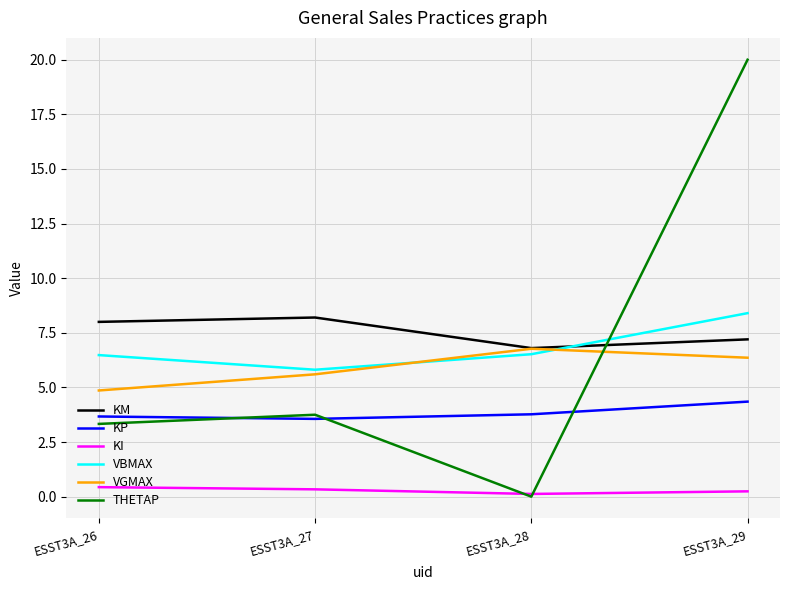

What are all the series names shown in the legend?

KM, KP, KI, VBMAX, VGMAX, THETAP